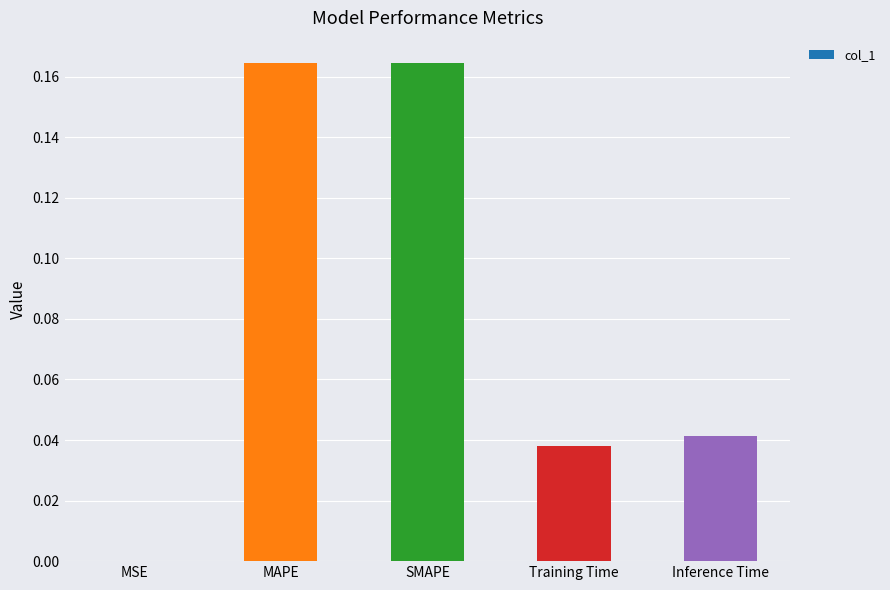

Between Training Time and MAPE, which is larger?

MAPE